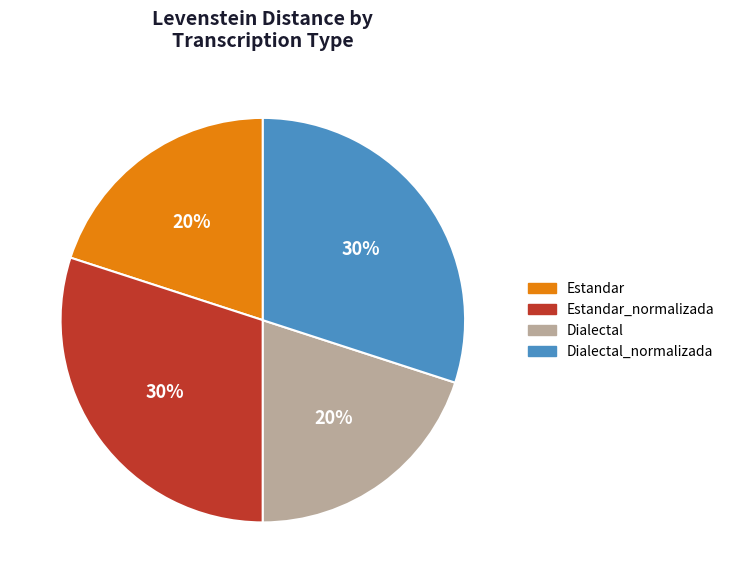

What percentage is the Dialectal slice, to the nearest percent?

20%